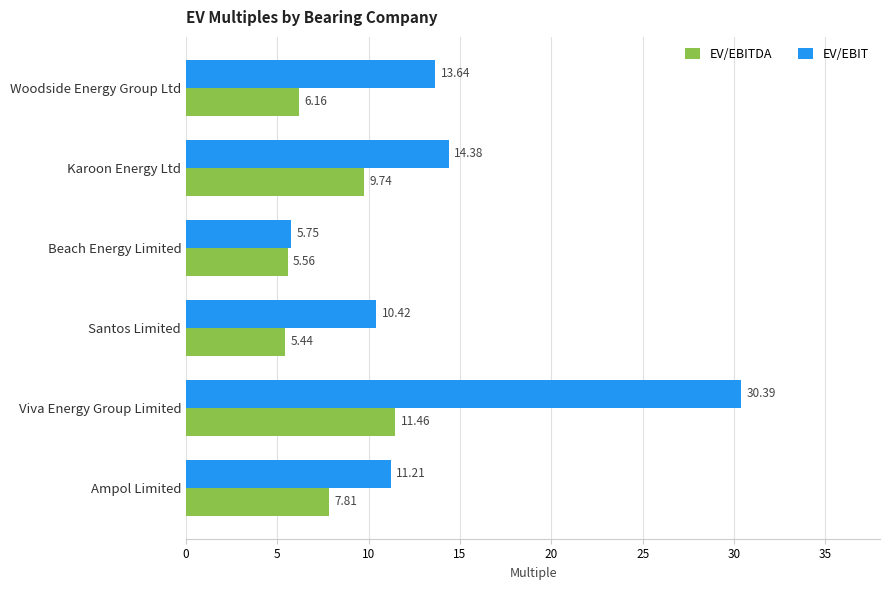

At Santos Limited, list the series in order from largest to smallest.

EV/EBIT, EV/EBITDA